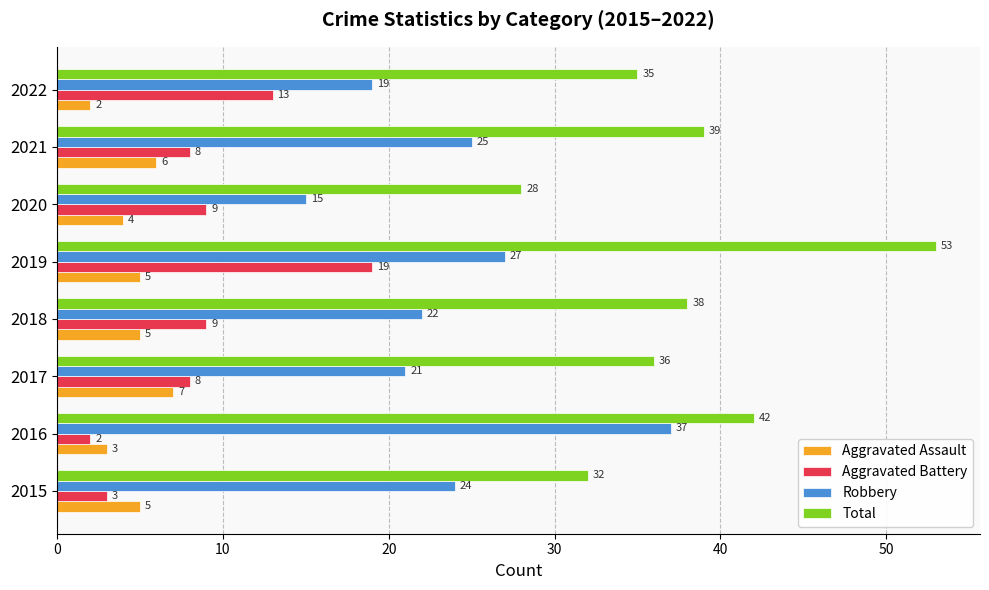

What is the sum of all Robbery values?

190